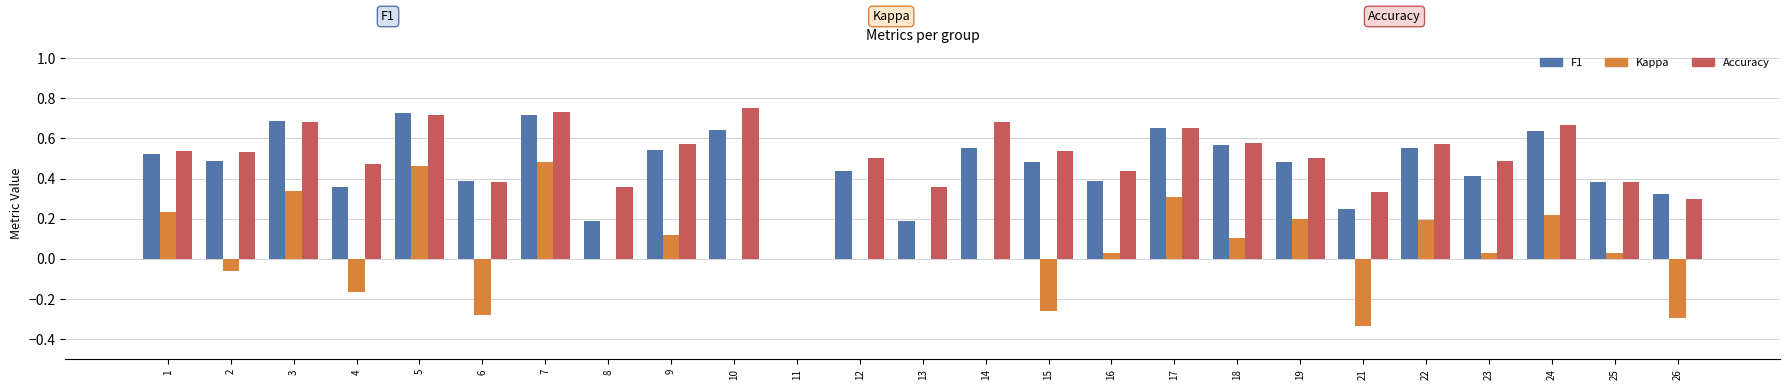

What is the total value across all series at 18?

1.3